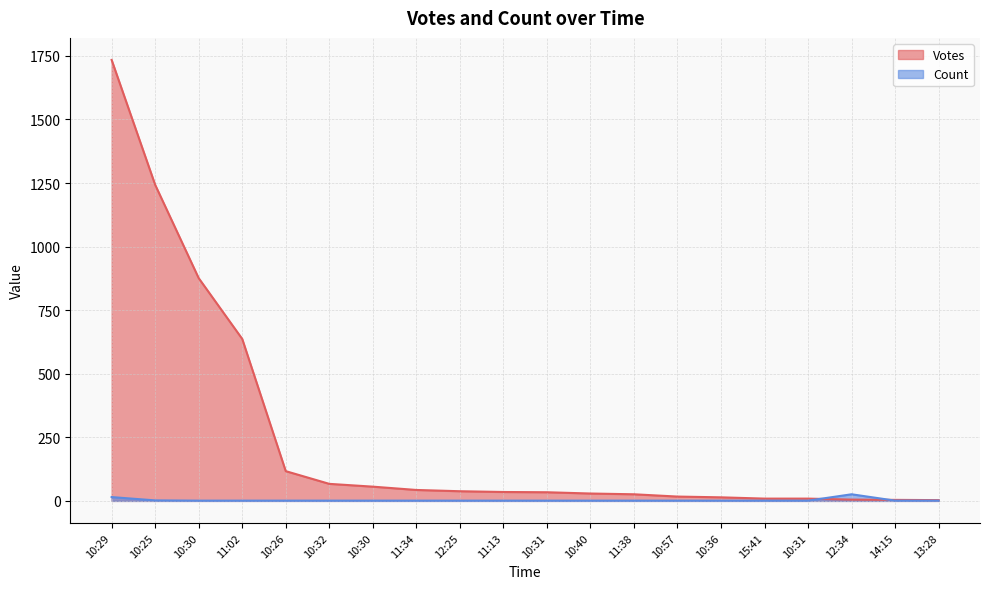

Reading left to right, extract all data points from this chart.

Votes: 10:29=1734	10:25=1243	10:30=876	11:02=637	10:26=117	10:32=67	10:30=56	11:34=43	12:25=38	11:13=35	10:31=34	10:40=29	11:38=26	10:57=17	10:36=14	15:41=9	10:31=9	12:34=5	14:15=4	13:28=3
Count: 10:29=15	10:25=2	10:30=1	11:02=1	10:26=1	10:32=1	10:30=1	11:34=1	12:25=1	11:13=1	10:31=1	10:40=1	11:38=1	10:57=1	10:36=1	15:41=1	10:31=1	12:34=26	14:15=1	13:28=1